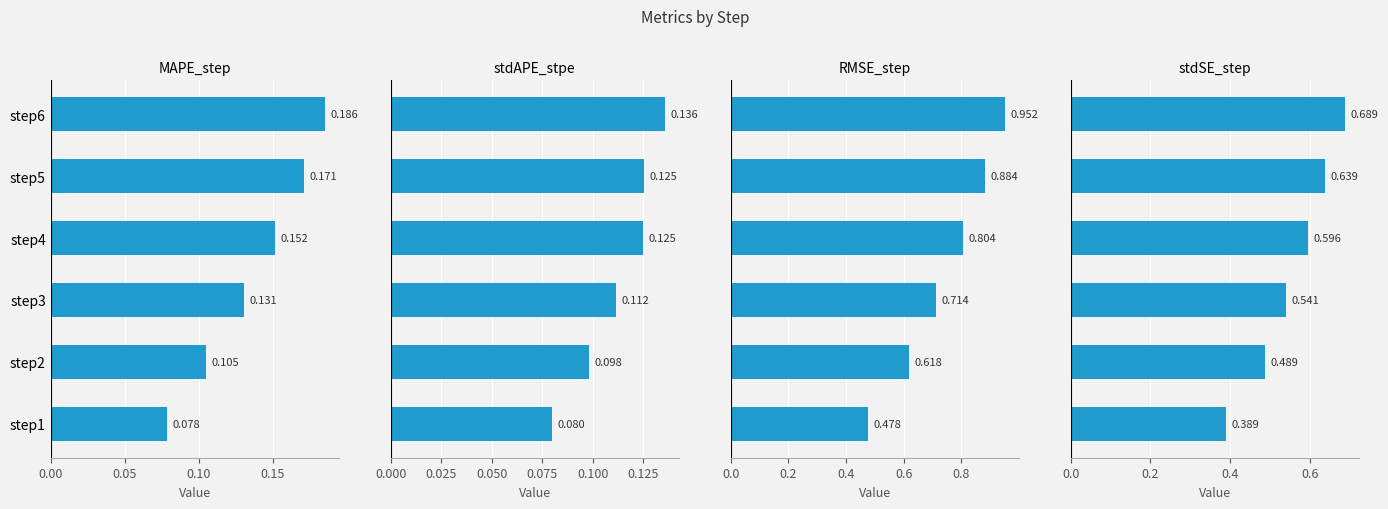

Reading right to left, list all the values displayed in this chart.

MAPE_step: 0.2	0.2	0.2	0.1	0.1	0.1
stdAPE_stpe: 0.1	0.1	0.1	0.1	0.1	0.1
RMSE_step: 1.0	0.9	0.8	0.7	0.6	0.5
stdSE_step: 0.7	0.6	0.6	0.5	0.5	0.4